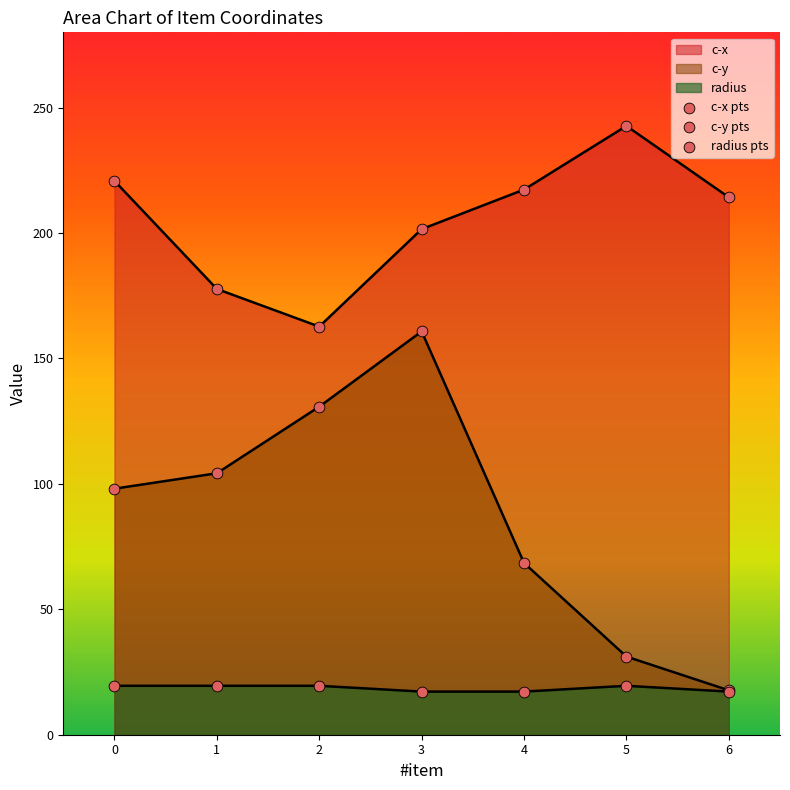

Which series contains the highest Y value?

c-x pts